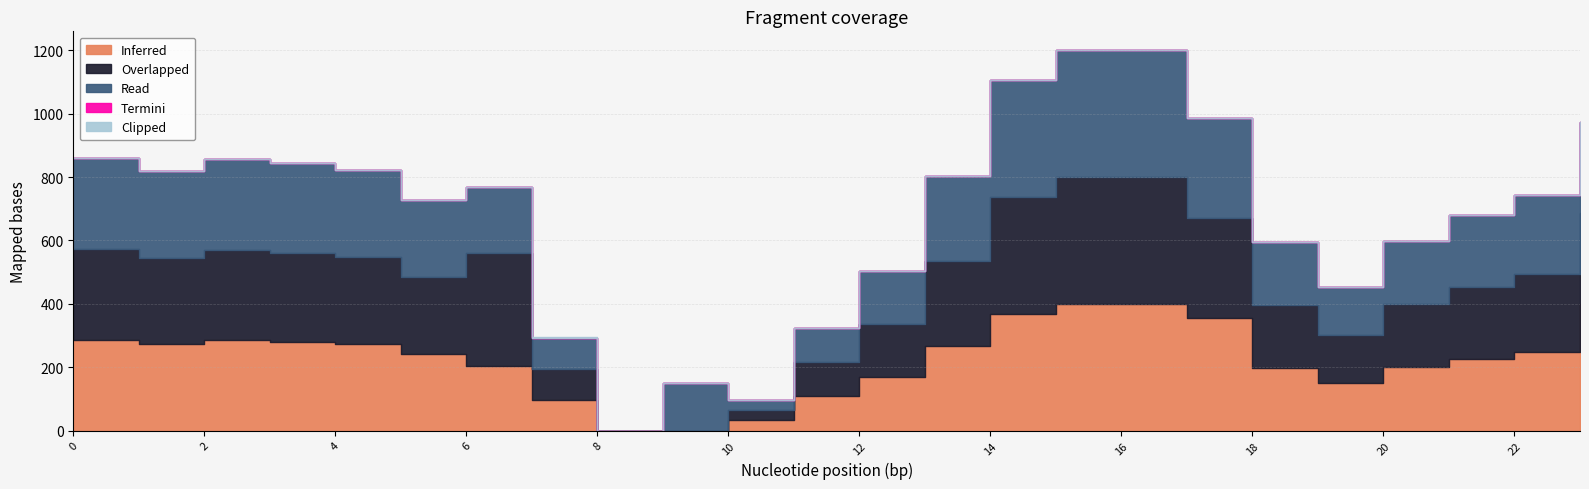

Which series changed the most between 9 and 14?

Inferred